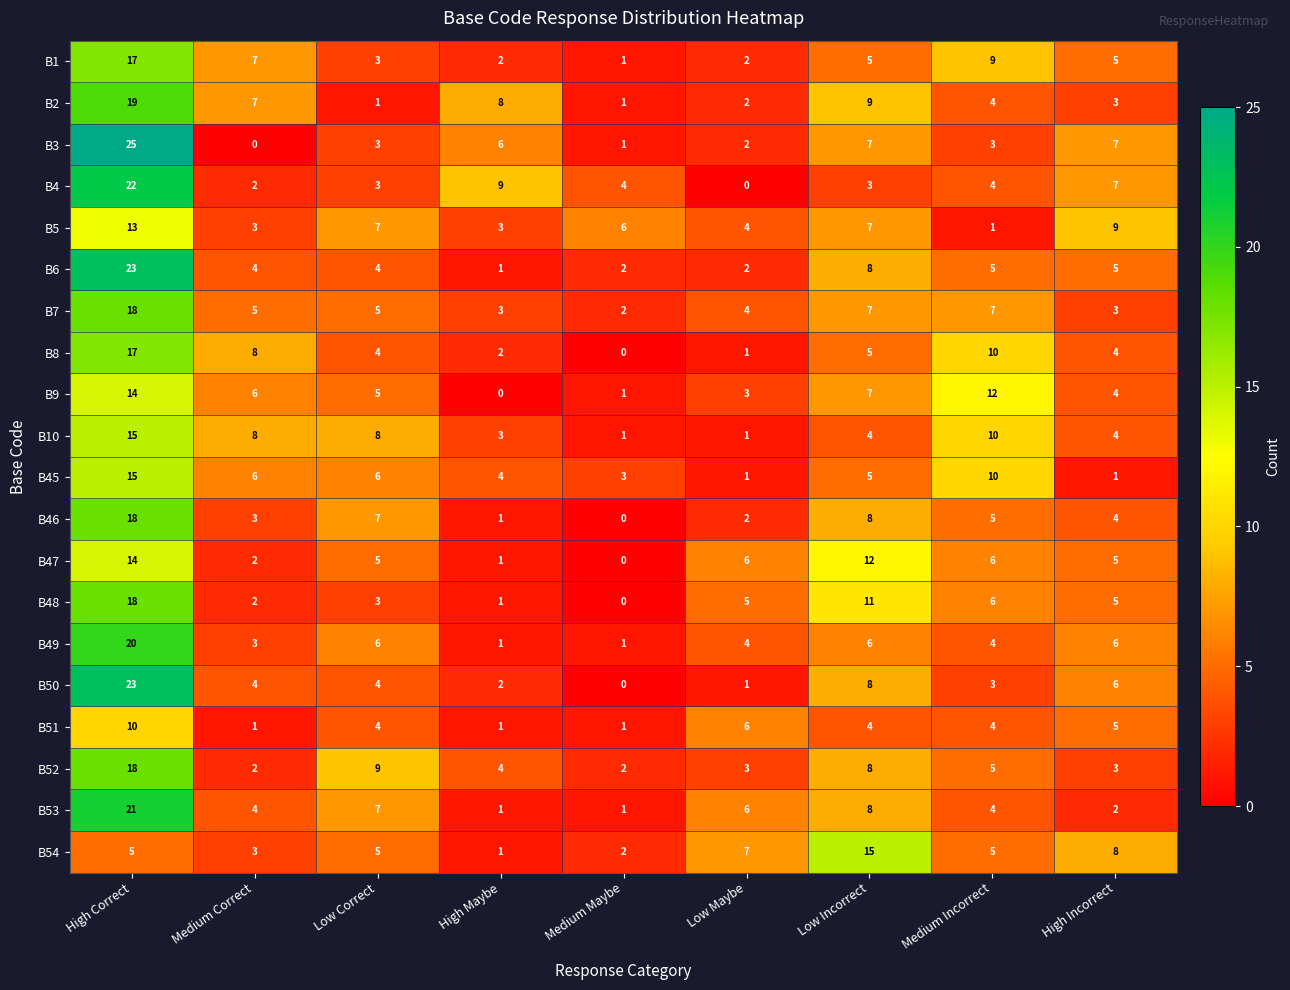

Which series changed the most between Medium Correct and Medium Maybe?

B8